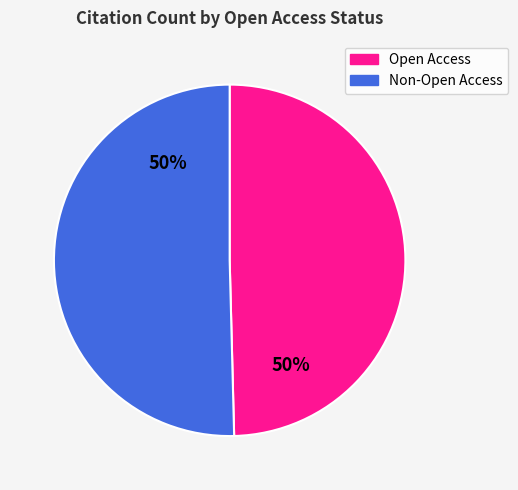

To the nearest percent, what is the average slice percentage?

50%